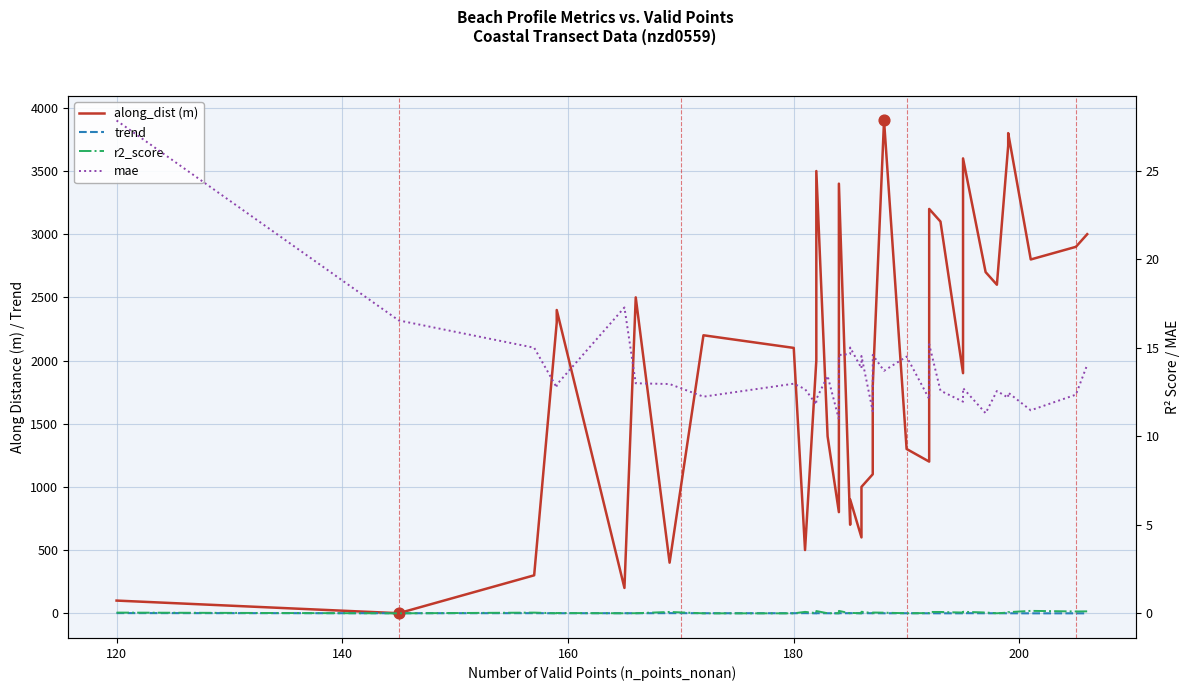

Is the value of r2_score at 9 greater than the value of along_dist (m) at 25?

No